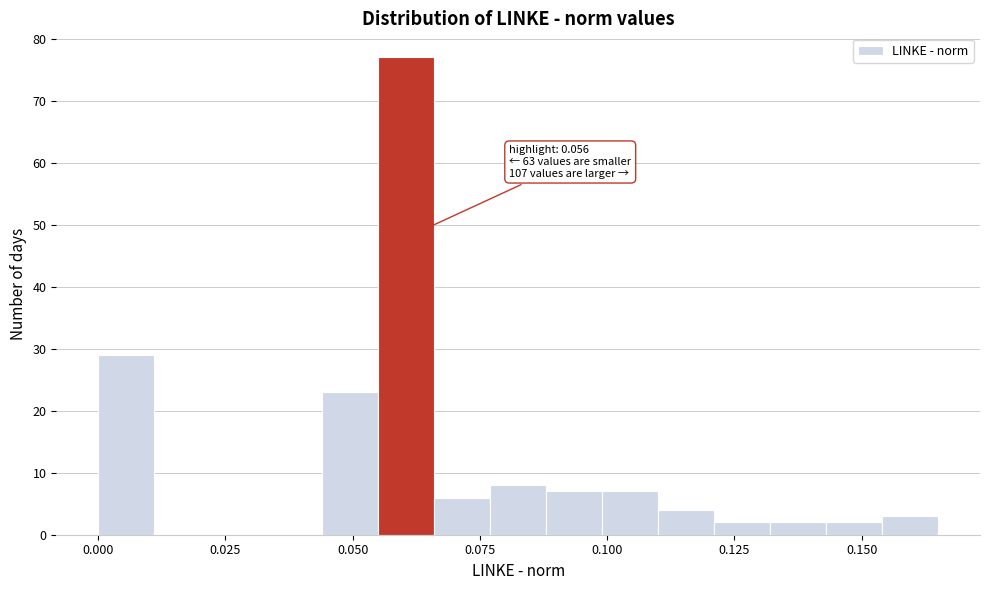

Around what value on the x-axis is the tallest bar? Give the approximate position of its centre, as read against the axis.

0.060